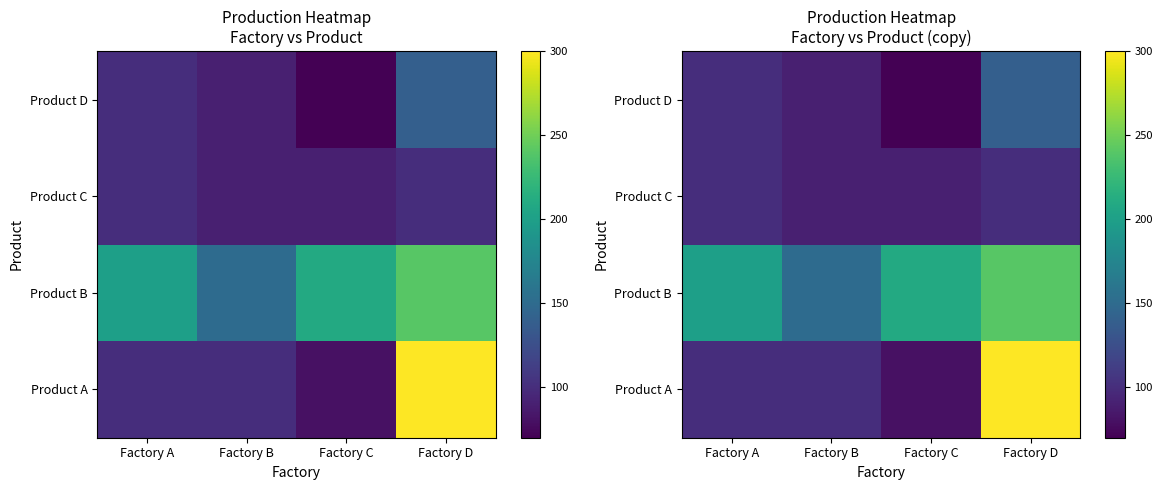

Which label corresponds to the largest value in the chart?

Factory D